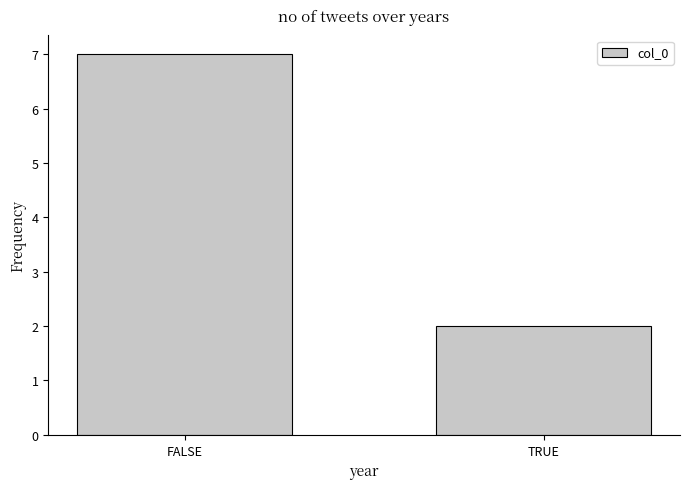

What is the smallest value displayed?

2